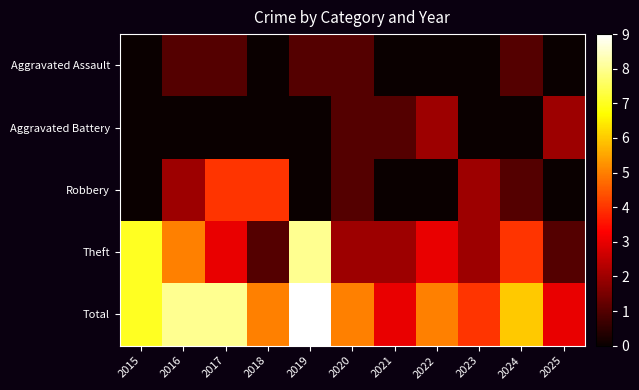

Which series has the largest range (max minus min)?

Theft